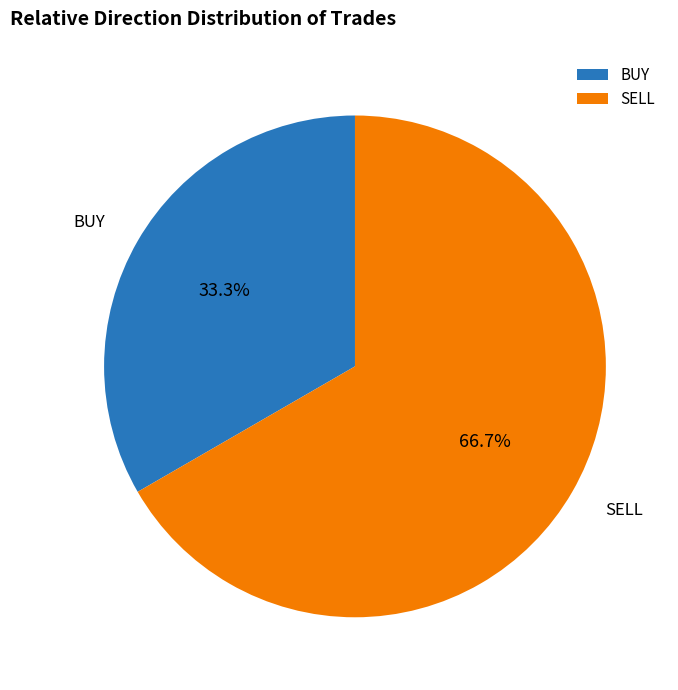

Approximately how many times larger is the value at BUY compared to SELL?

0.5